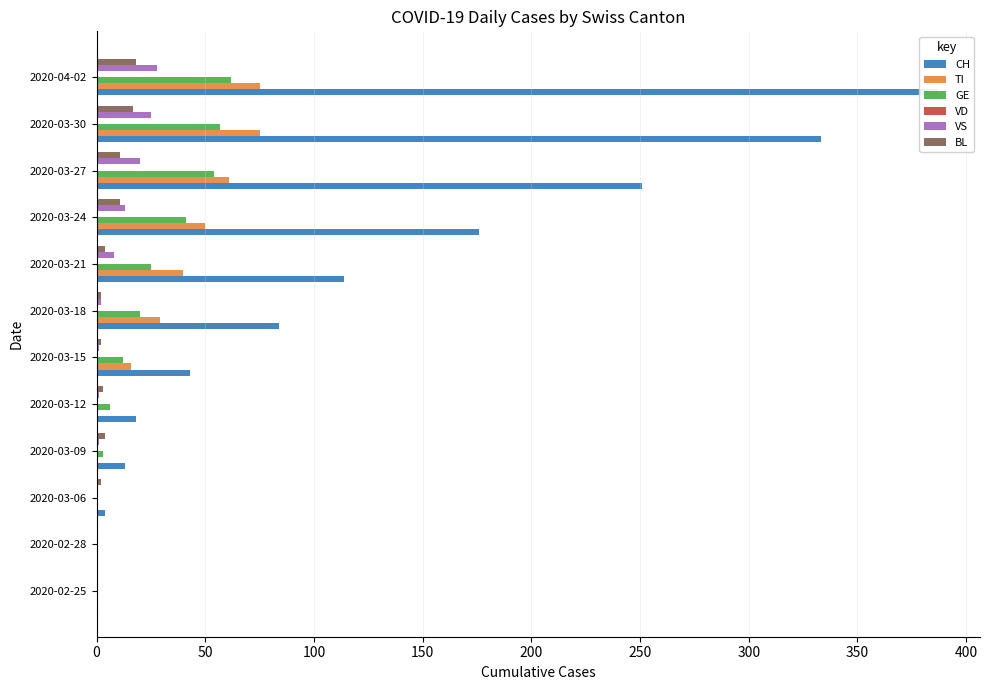

The value of VS at 2020-02-28 is 0.0. True or false?

True